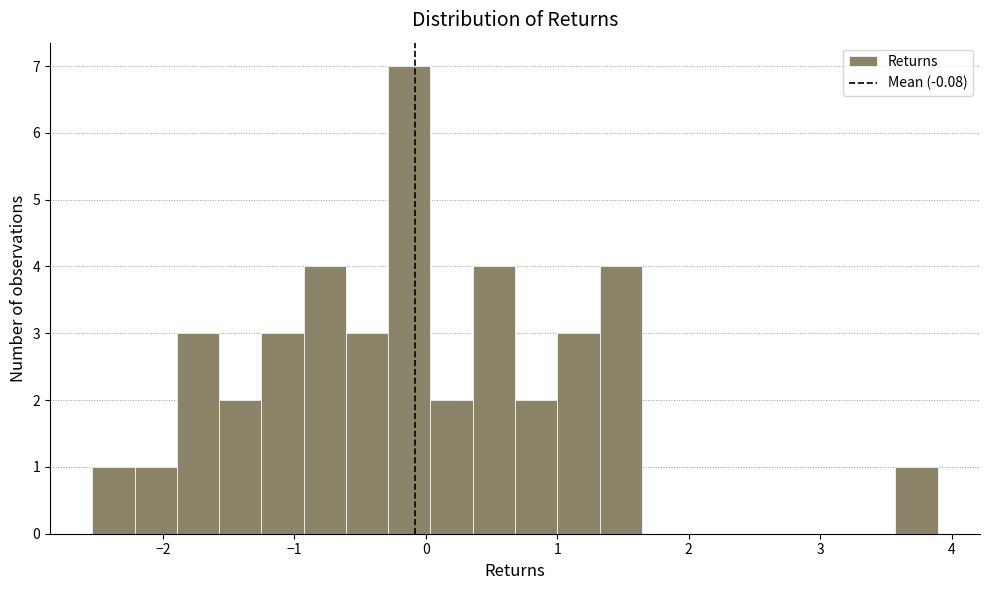

Around what value on the x-axis is the tallest bar? Give the approximate position of its centre, as read against the axis.

-0.1